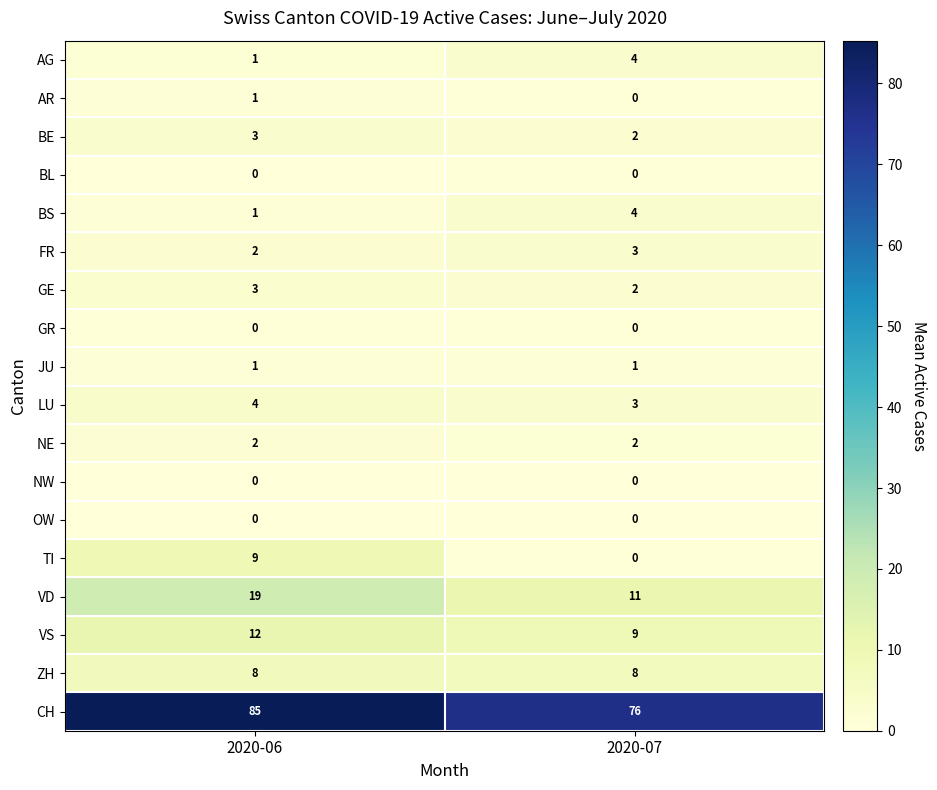

List the labels in order of BS value, smallest first.

2020-06, 2020-07